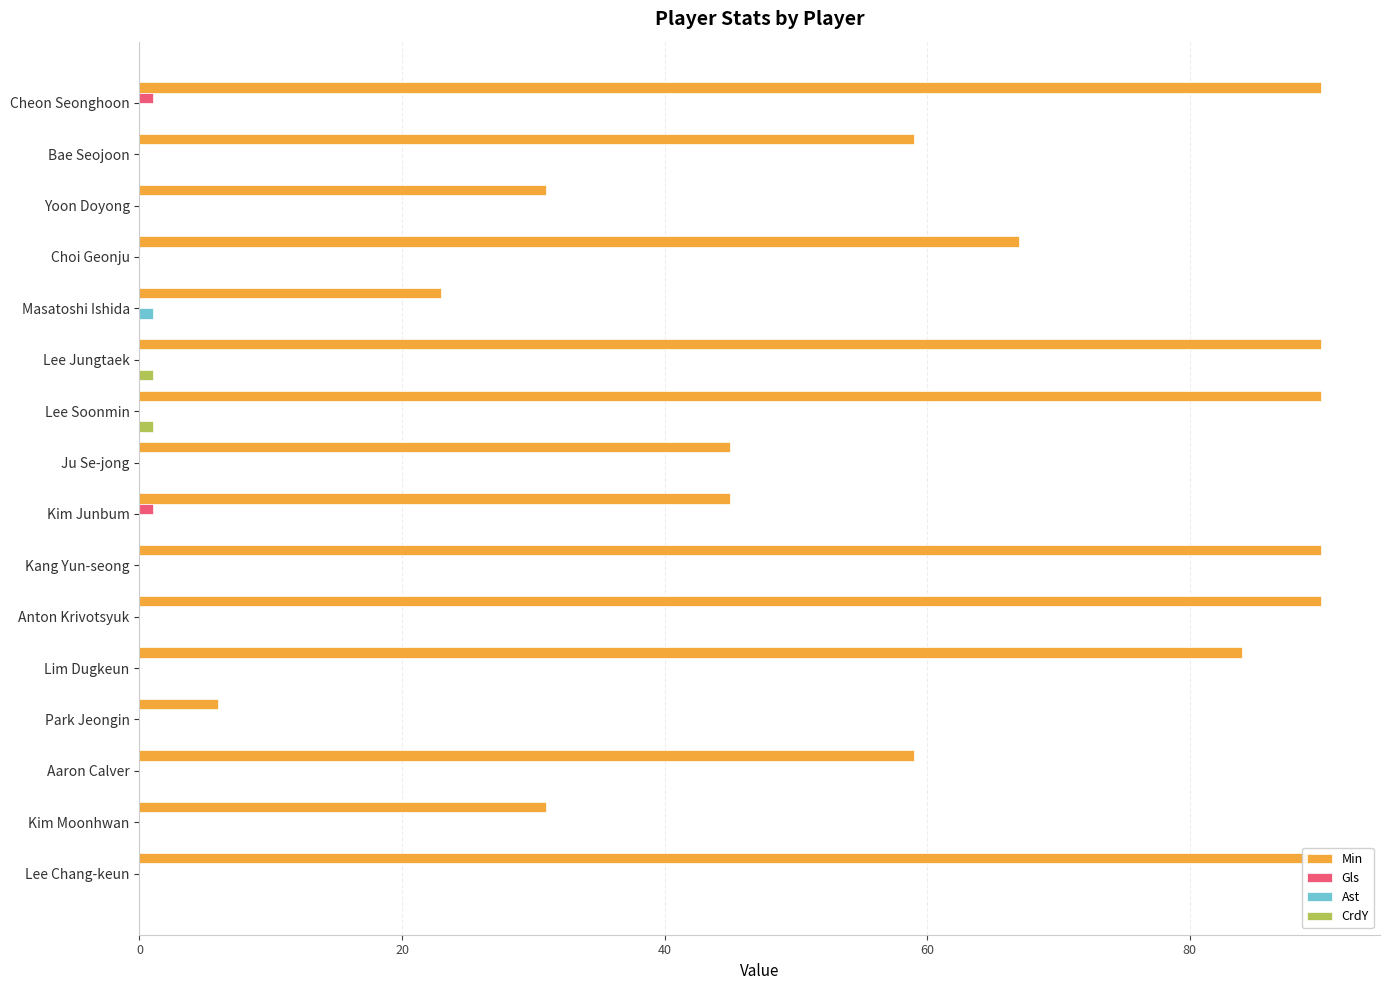

Which series changed the most between 20 and 40?

Min